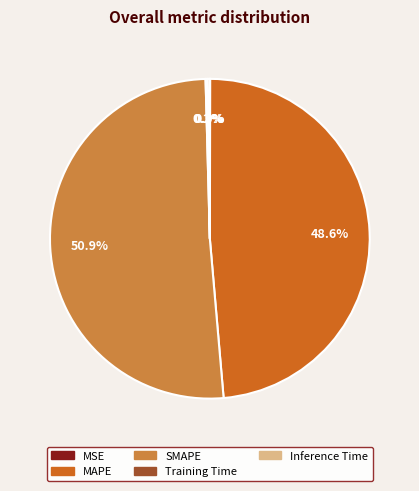

Which has a higher value, MAPE or SMAPE?

SMAPE